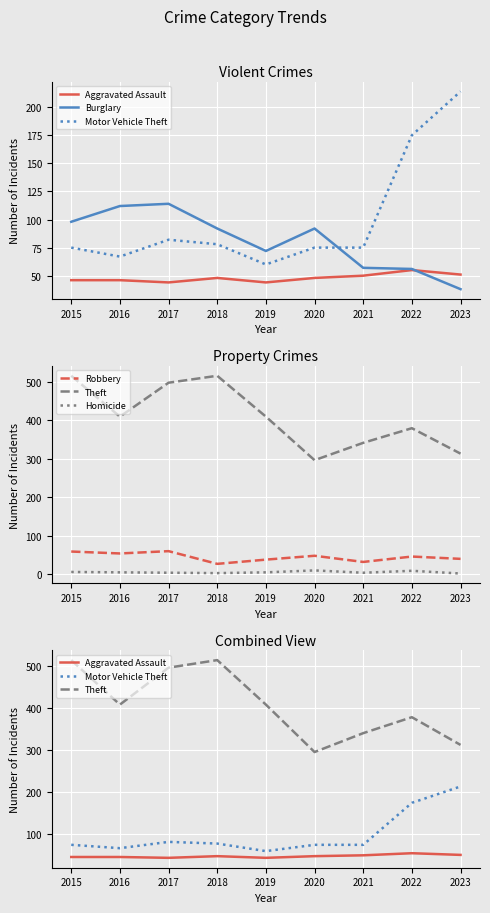

What is the average value of the Theft series?

408